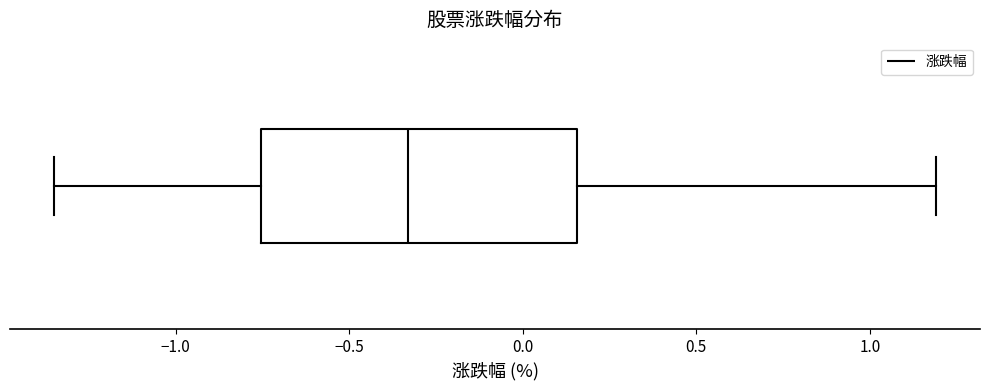

Read this box plot against the x-axis: the position of the median line, the range covered by the box, and the ends of both whiskers. The values are not printed on the chart, so give them approximately, as read against the axis.

median -0.35, box -0.75 to 0.15, whiskers -1.35 to 1.20